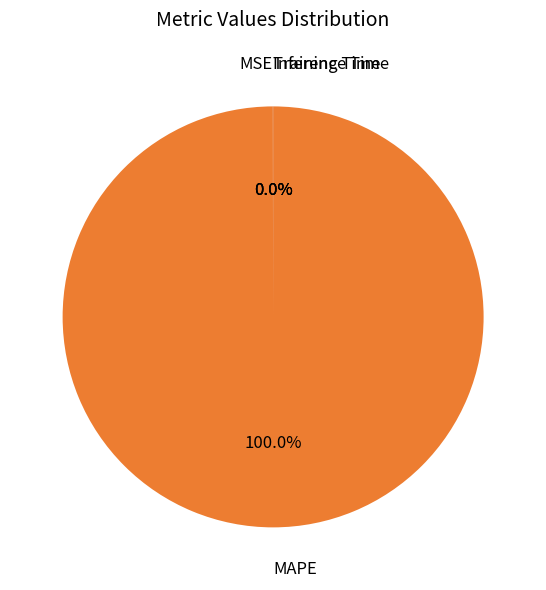

Is MAPE the majority of the pie?

Yes